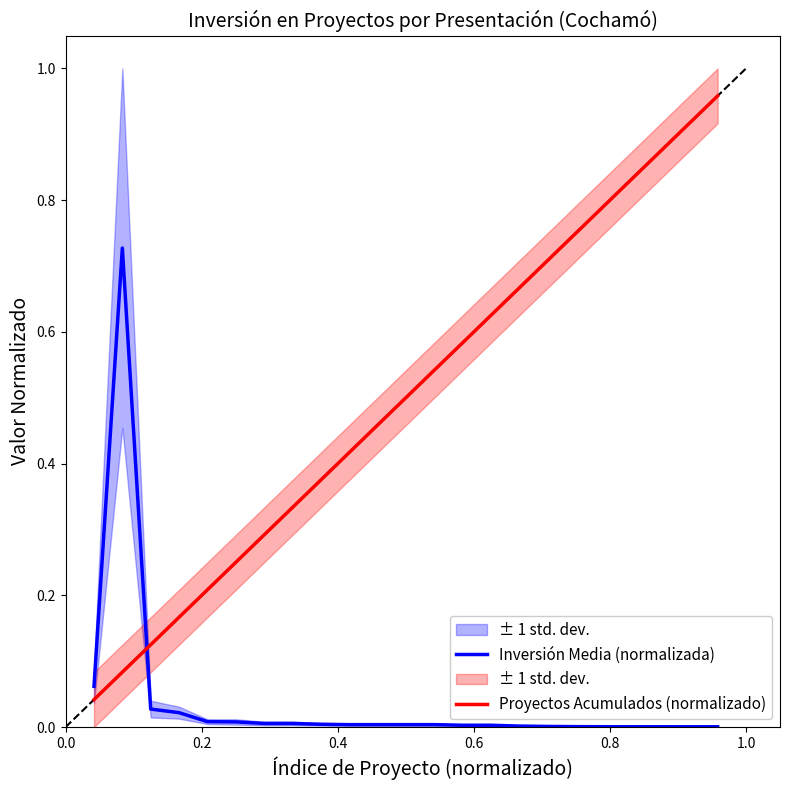

What is the difference between the maximum and minimum values in the Inversión Media (normalizada) series?

0.7